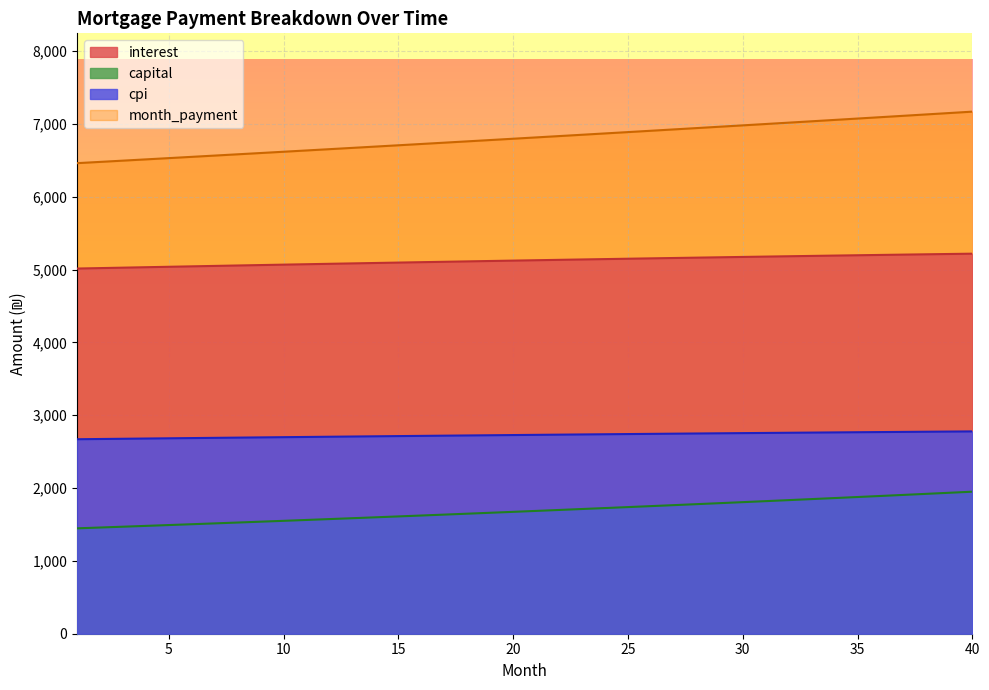

What is the value of the cpi point at the 30th from the left?

2753.9